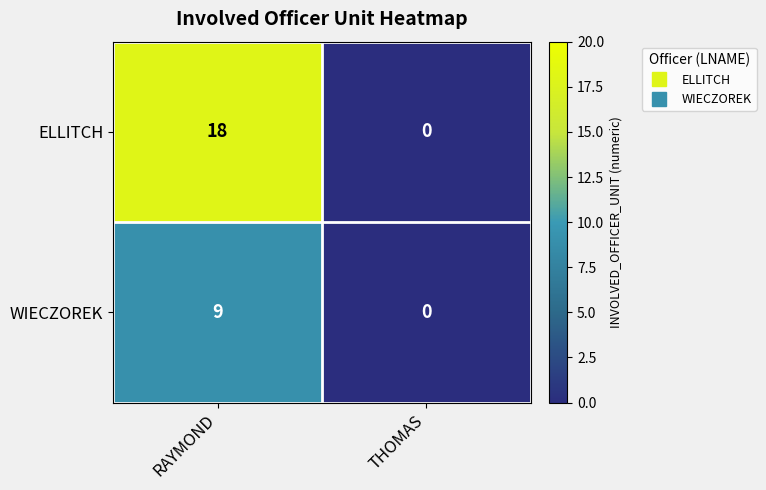

Between RAYMOND and THOMAS, which series saw the biggest shift?

ELLITCH